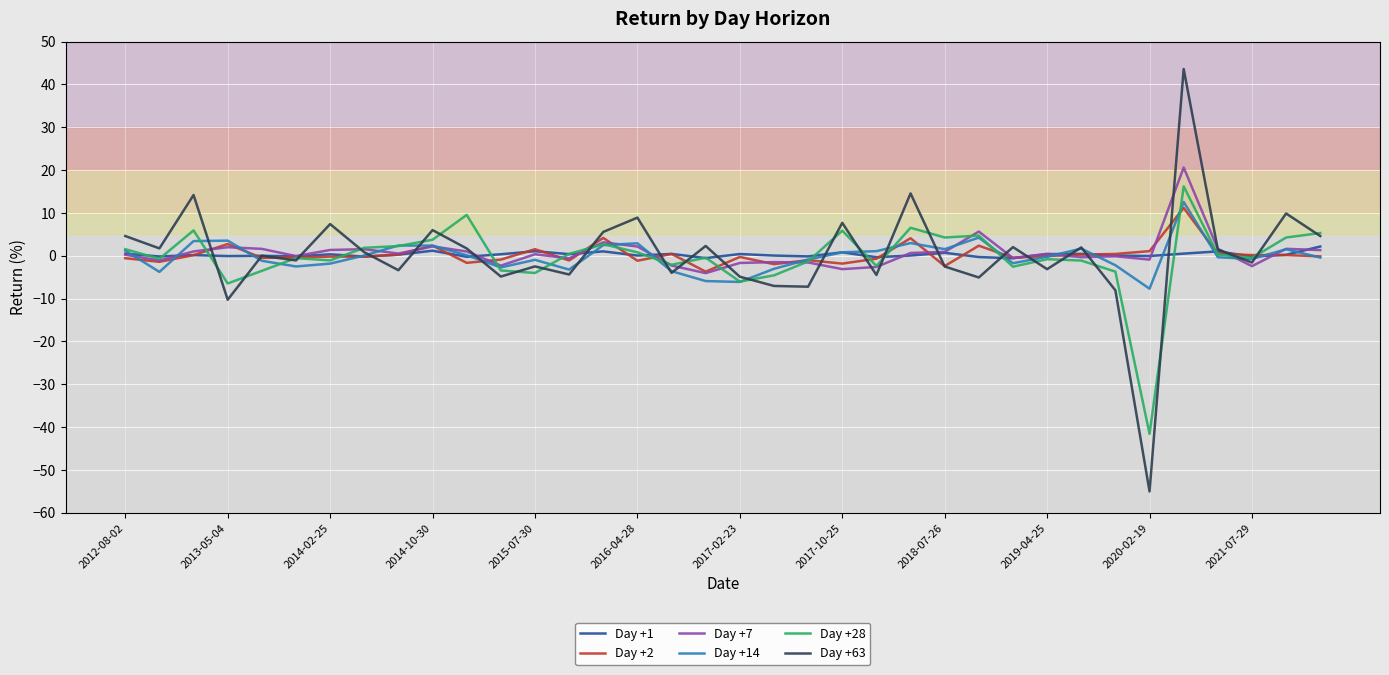

Does the chart display data point markers on the line(s)?

No